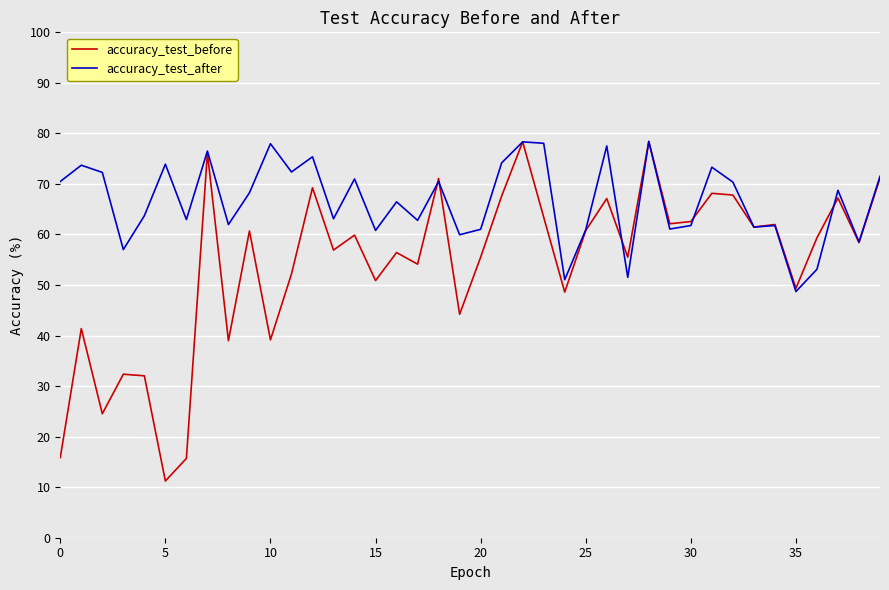

What is the maximum value for accuracy_test_after?

78.4